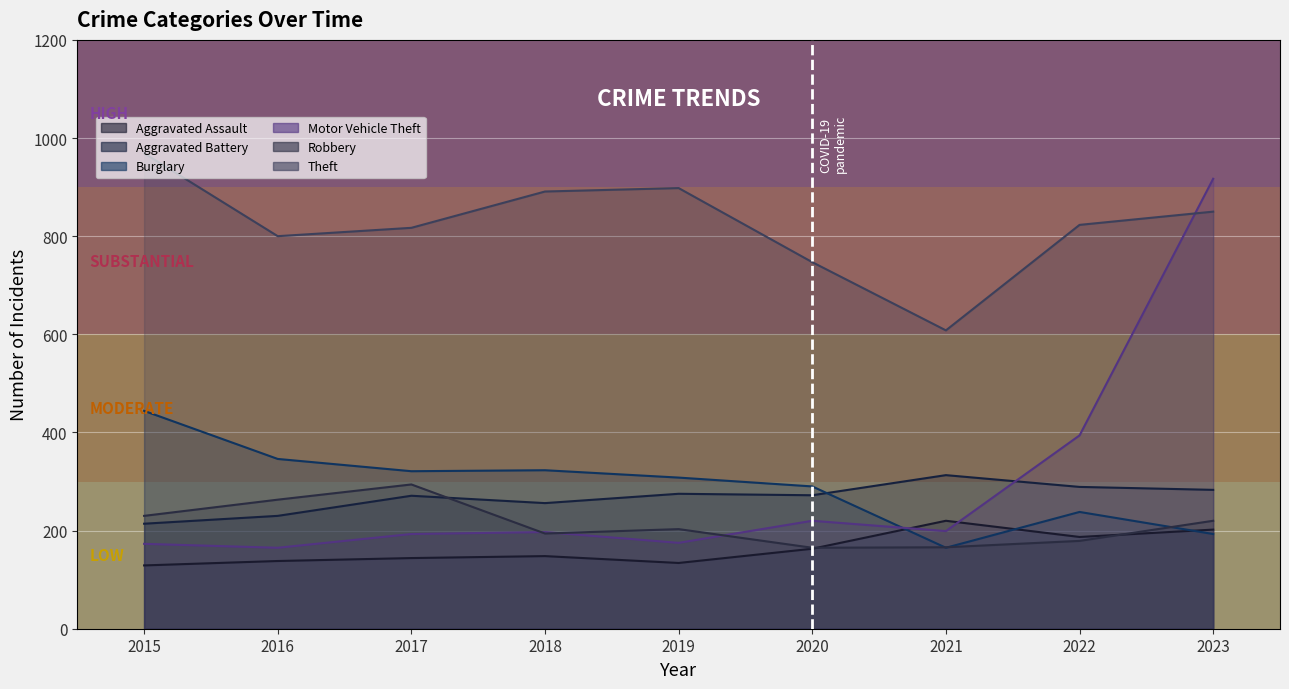

What is the spread (max minus min) of values at 2021?

443